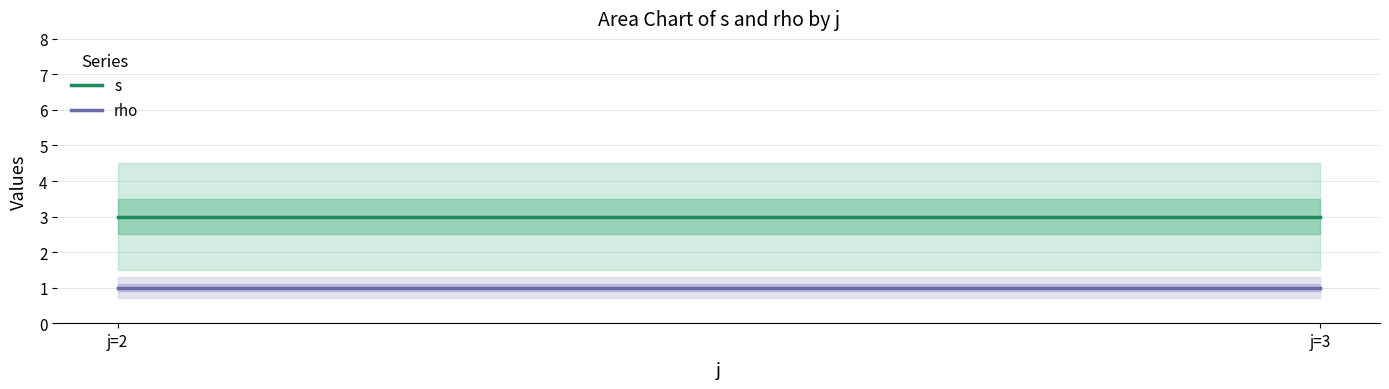

The s series shows 5 at j=3. True or false?

False